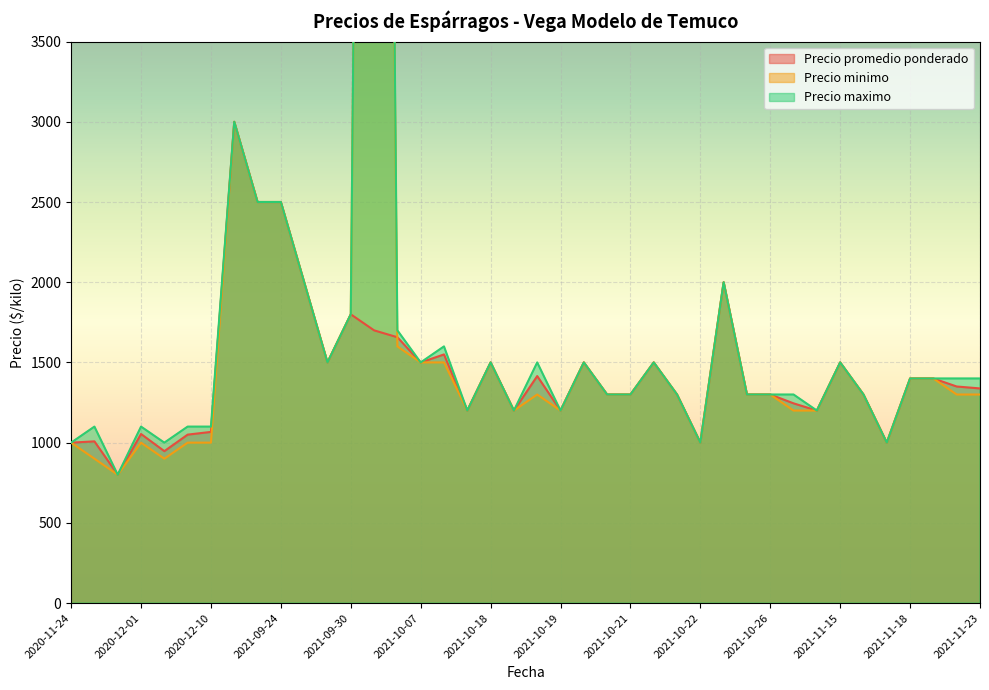

True or false: Precio maximo and Precio promedio ponderado cross at least once.

False